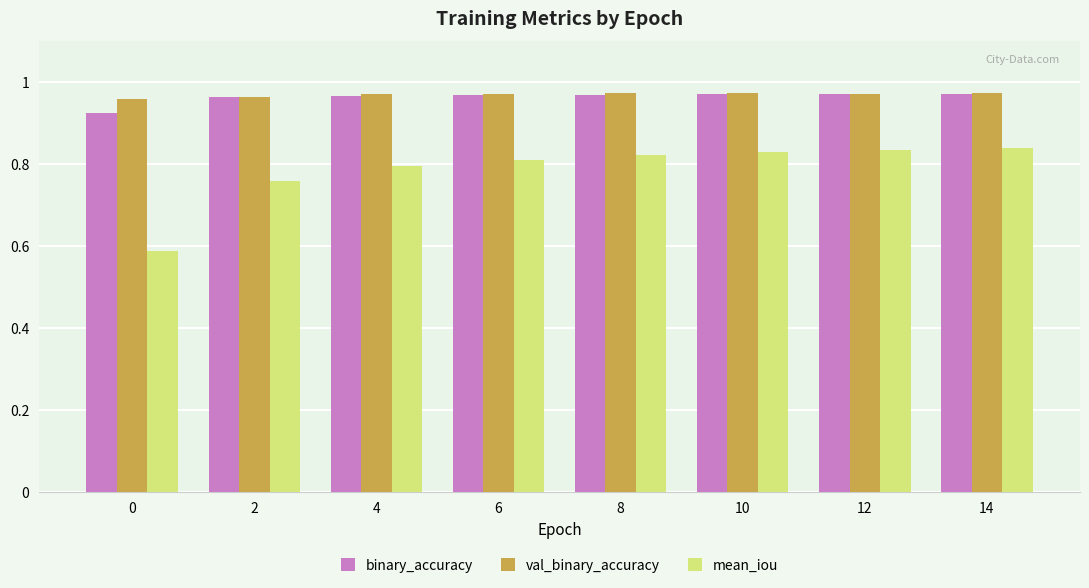

What is the difference between the second highest and second lowest values in the mean_iou series?

0.1